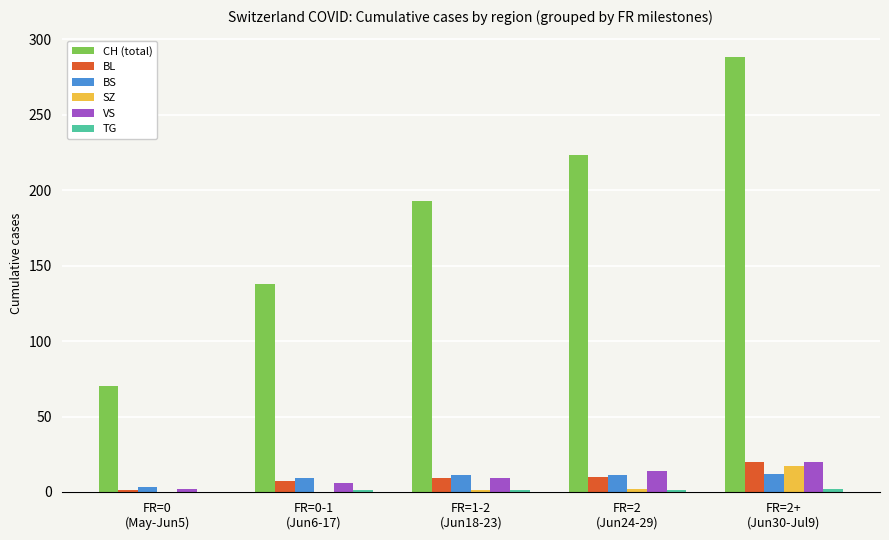

At which category does the chart reach its peak across all series?

FR=2+
(Jun30-Jul9)